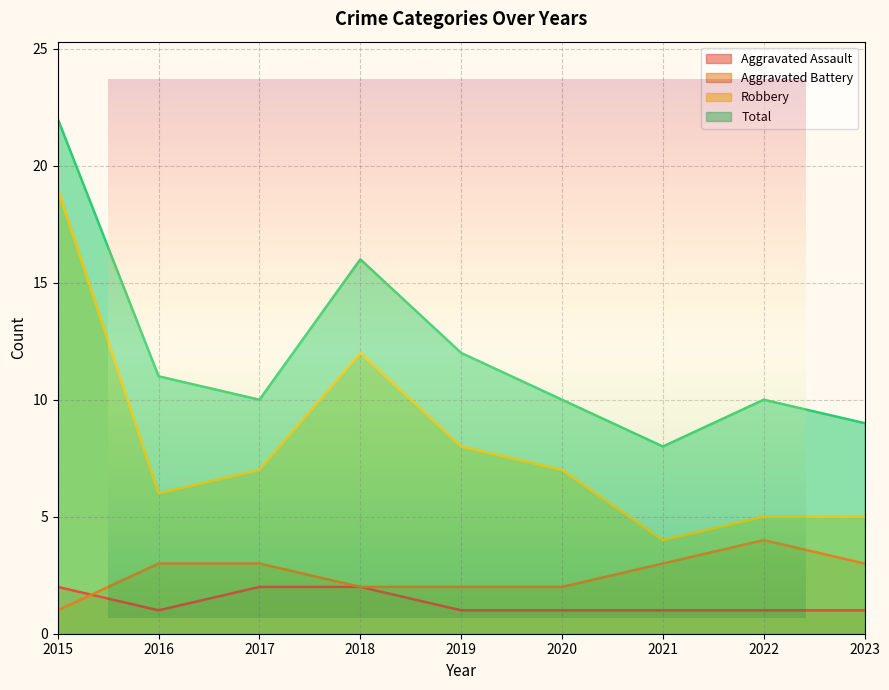

What is the sum of the Robbery values at 2022 and 2017?

12